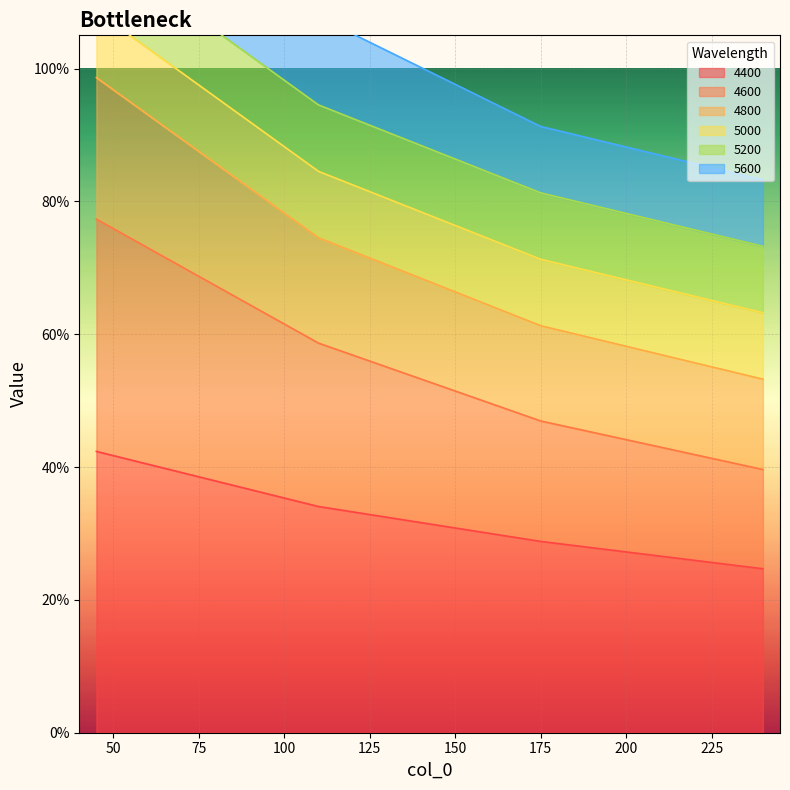

Between 110 and 175, which is larger?

110